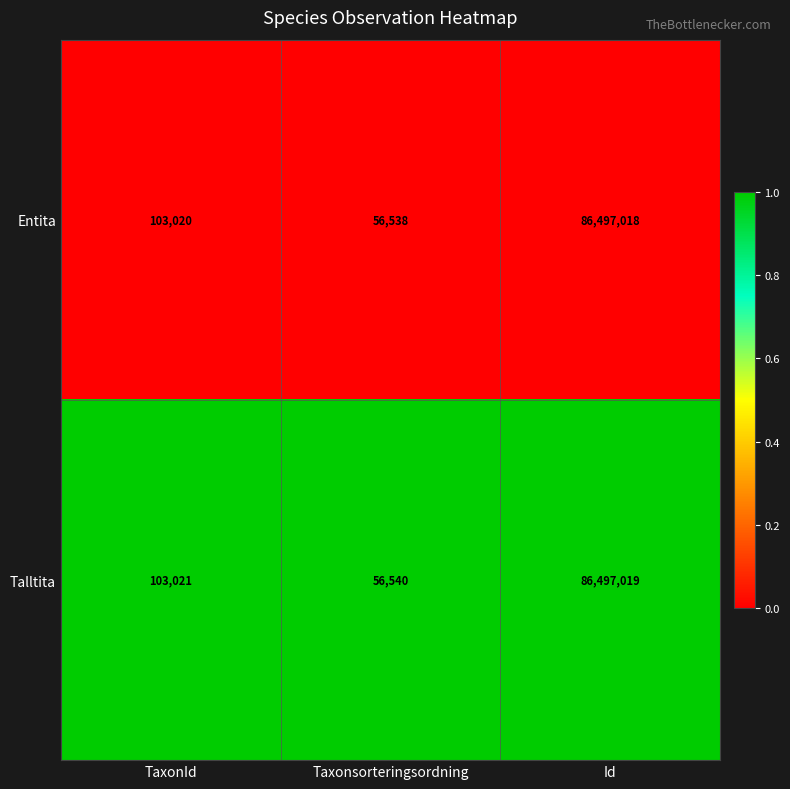

Which label corresponds to the smallest value in the chart?

Taxonsorteringsordning